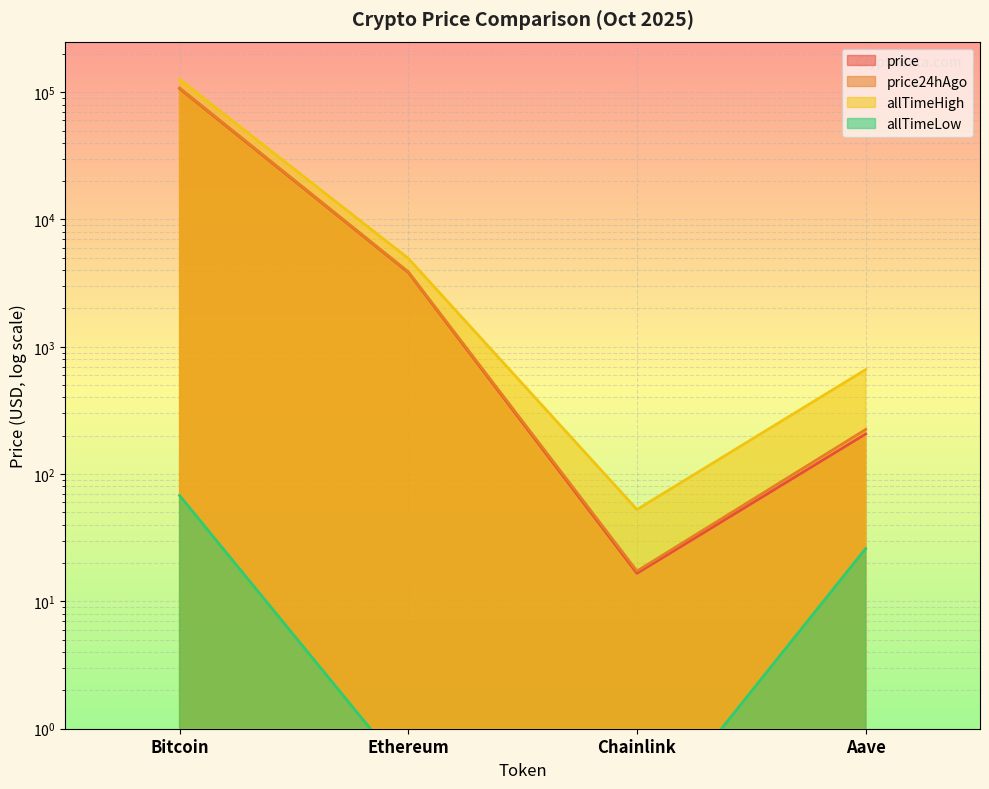

What is the difference between the maximum and second lowest values in the allTimeHigh series?

125418.3